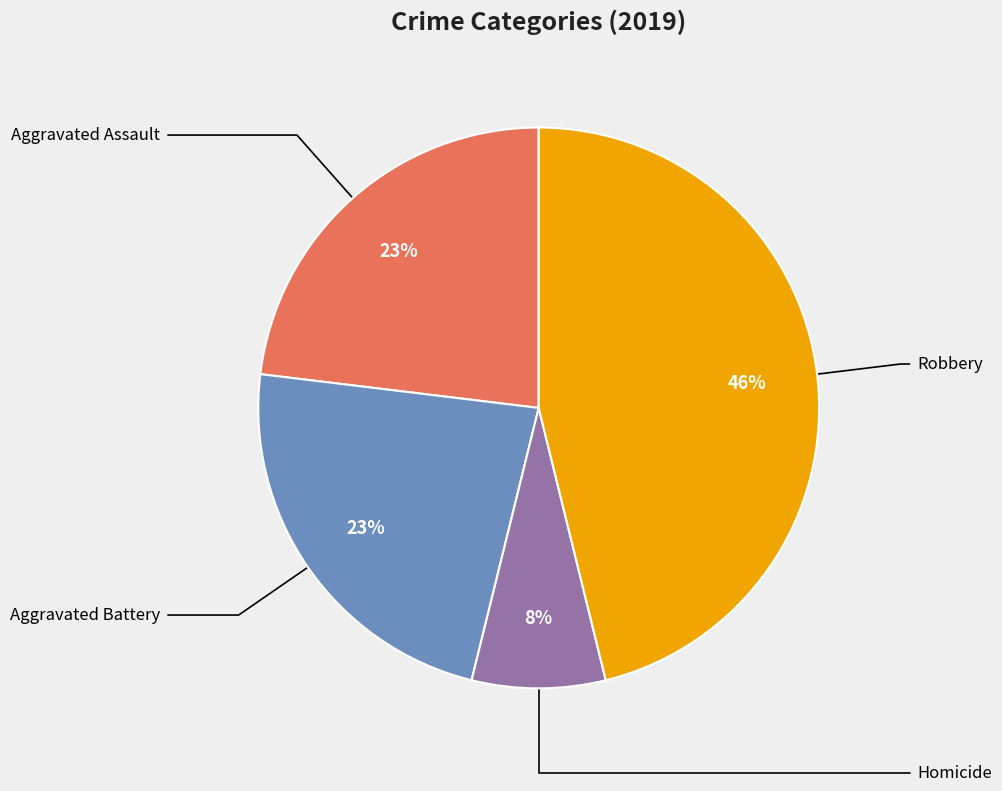

Does any single category account for the majority?

No